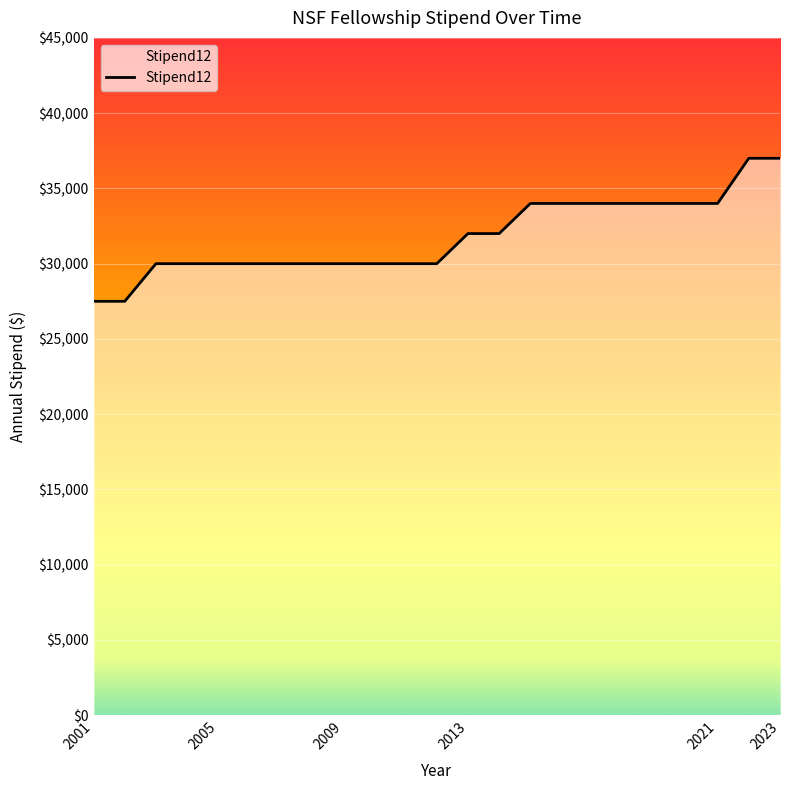

What is the smallest value displayed?

27500